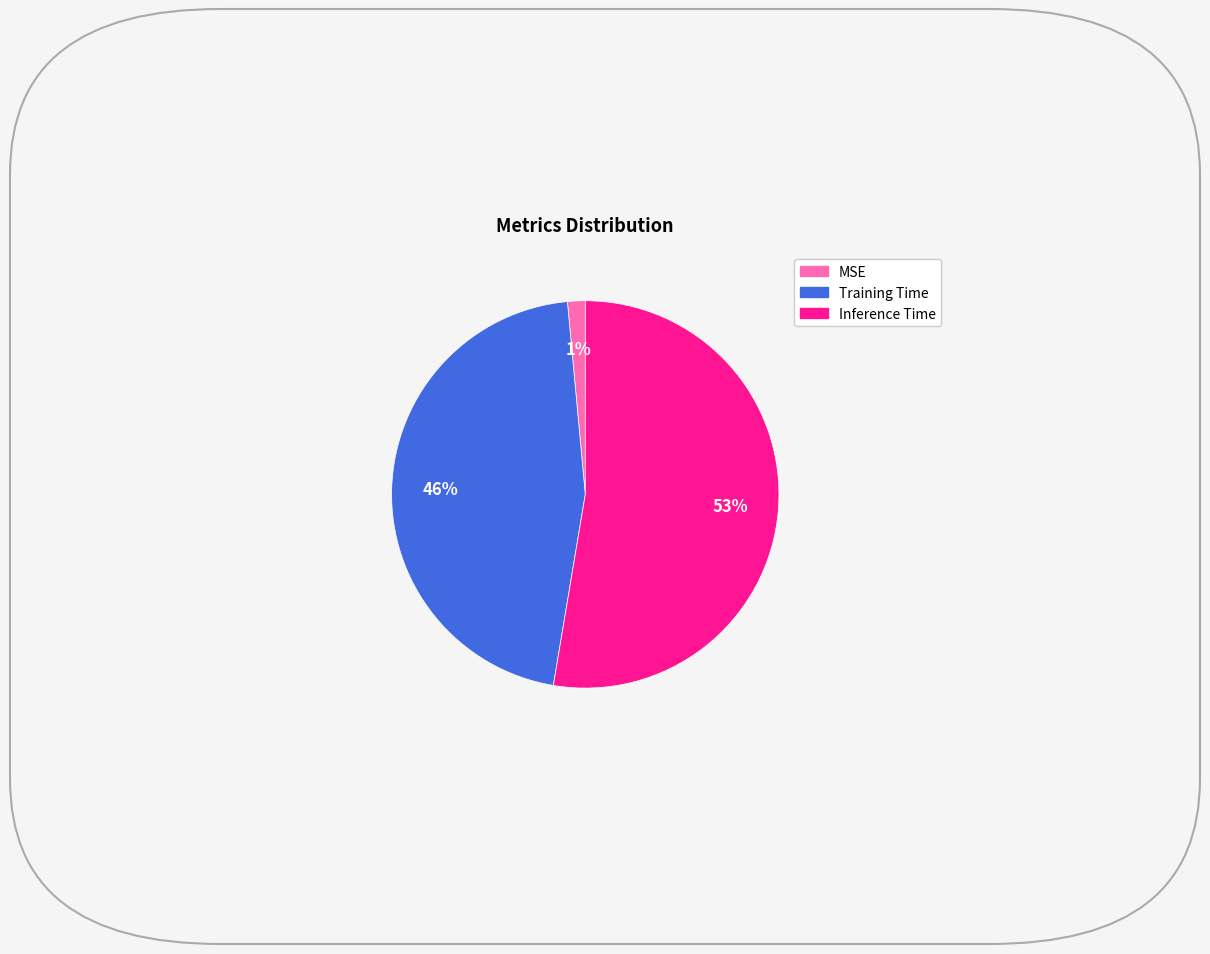

To the nearest percent, what is the combined percentage of Inference Time and MSE?

54%